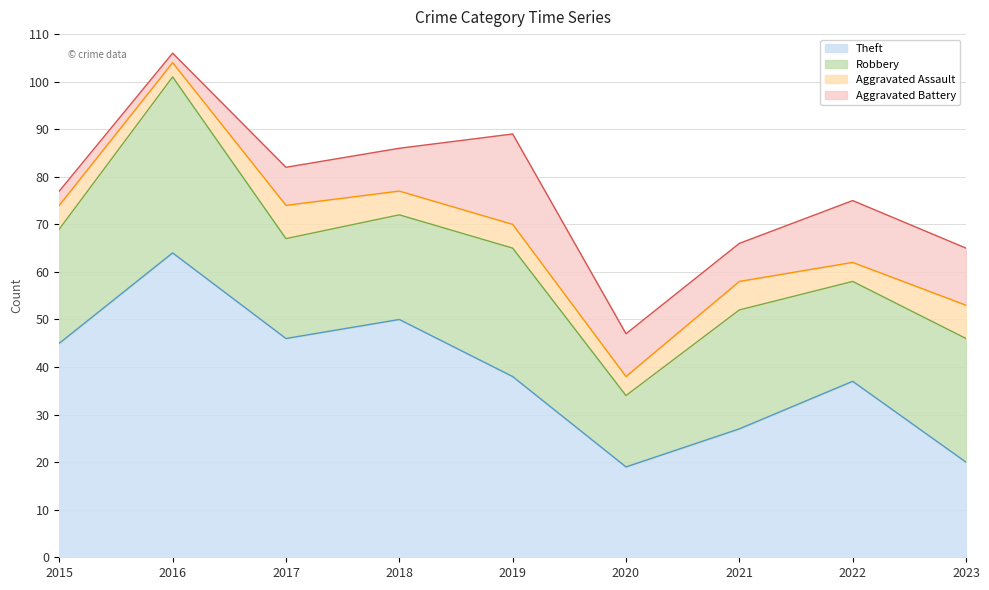

How many interior local valleys does the Robbery series have?

3